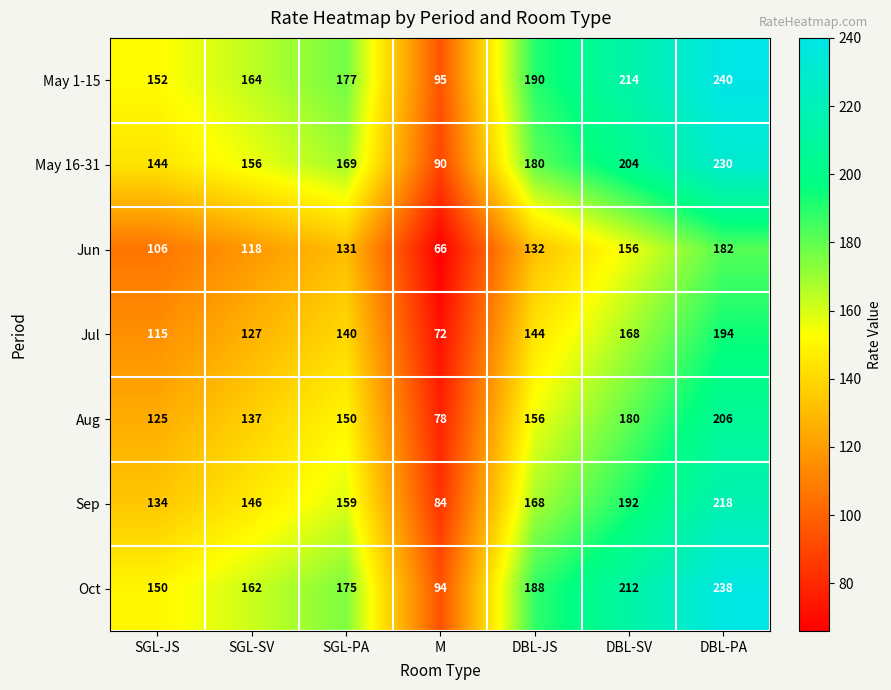

Which label corresponds to the largest value in the chart?

DBL-PA